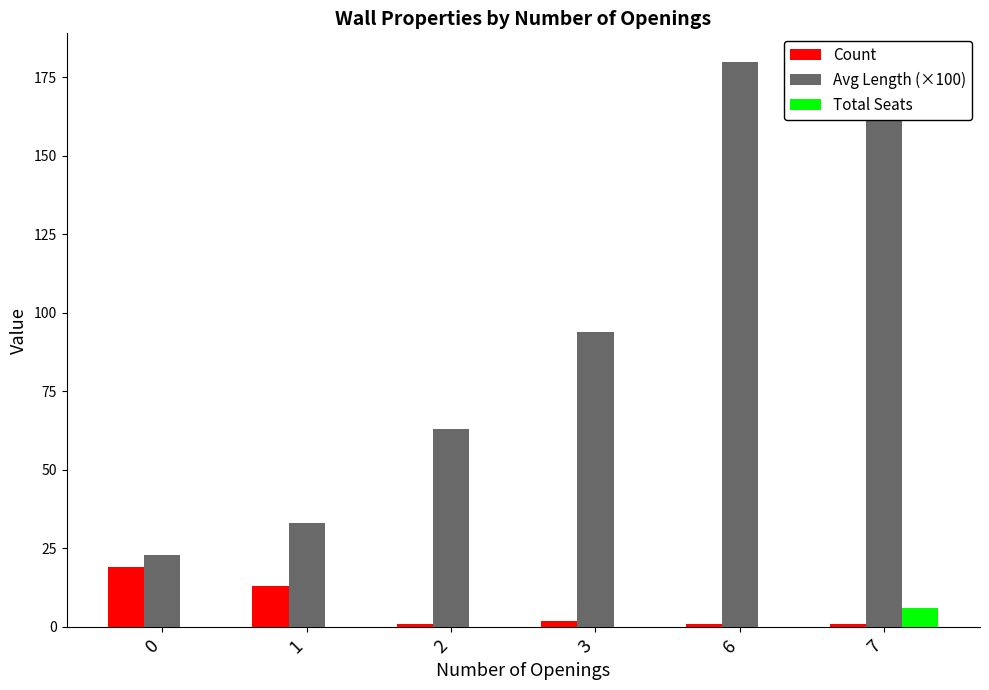

What is the value of the Avg Length (×100) bar at the 6th from the left?

180